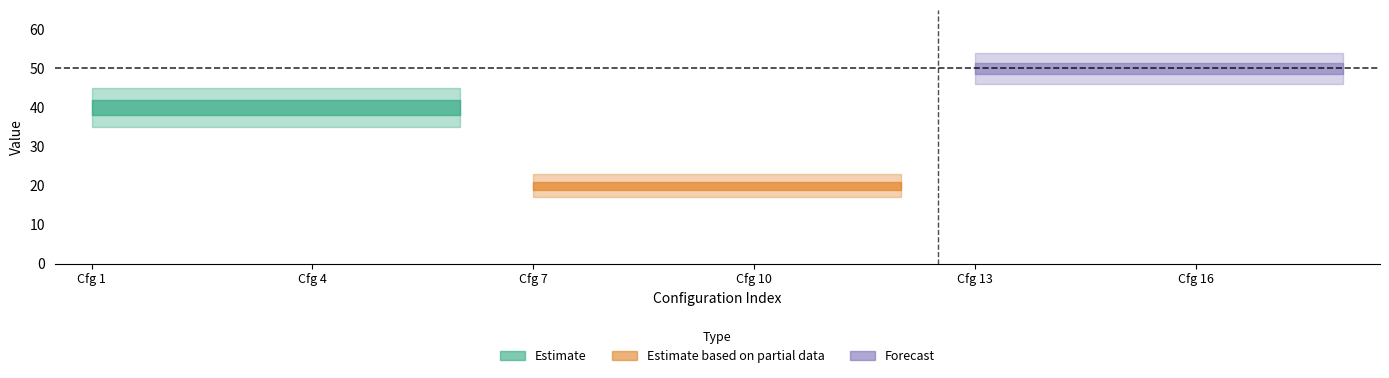

Is it true that Len_min equals 28 at 17?

False